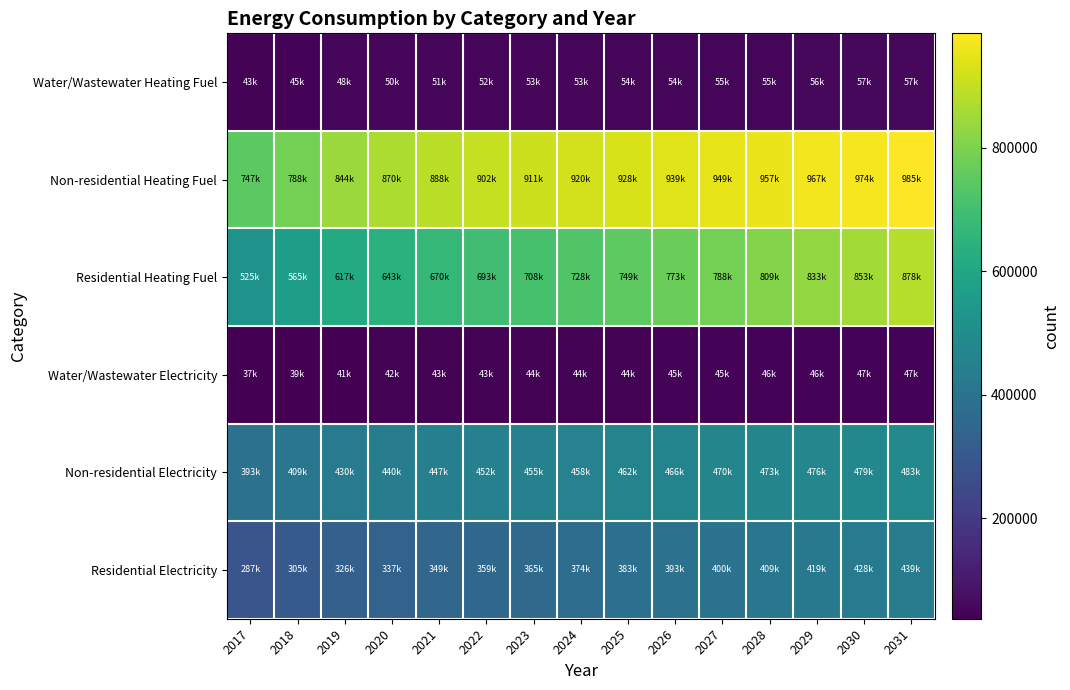

What is the difference between the highest and lowest values at 2024?

875594.8